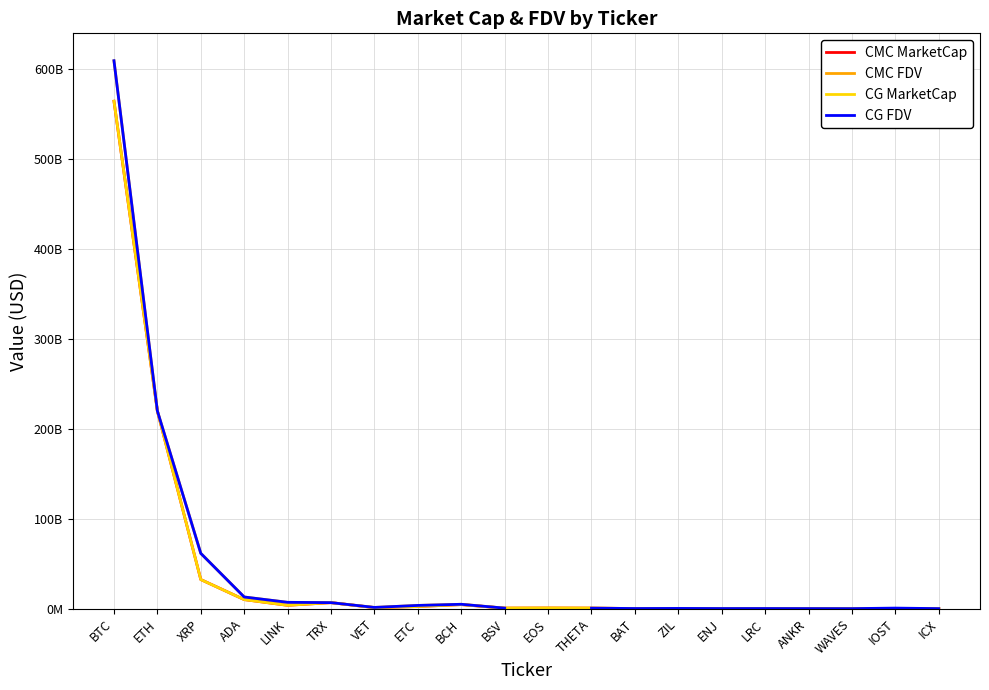

What is the maximum value shown in the chart?

609627918820.0